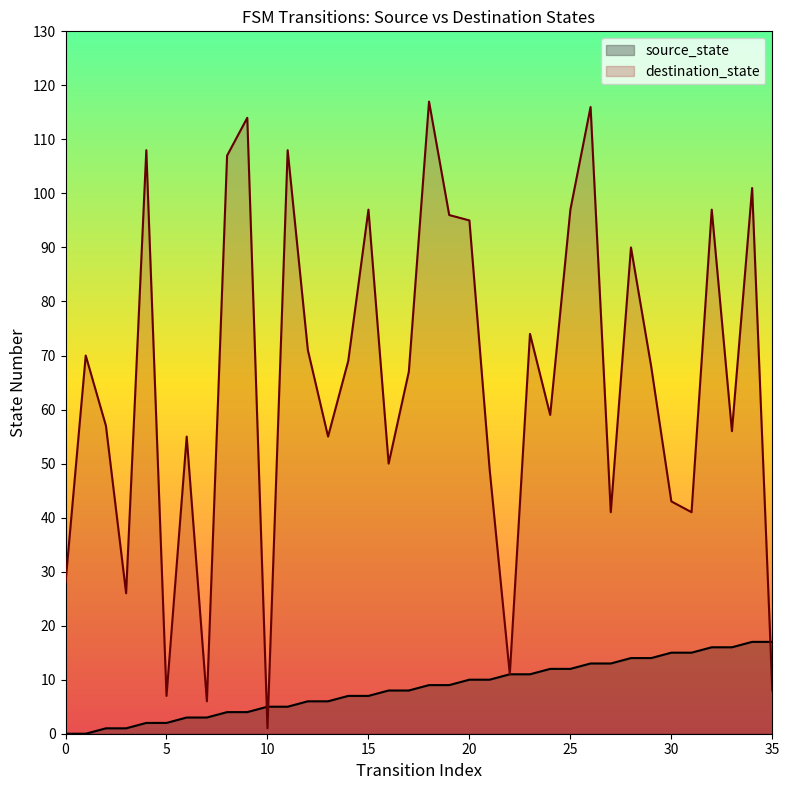

What are all the series names shown in the legend?

source_state, destination_state